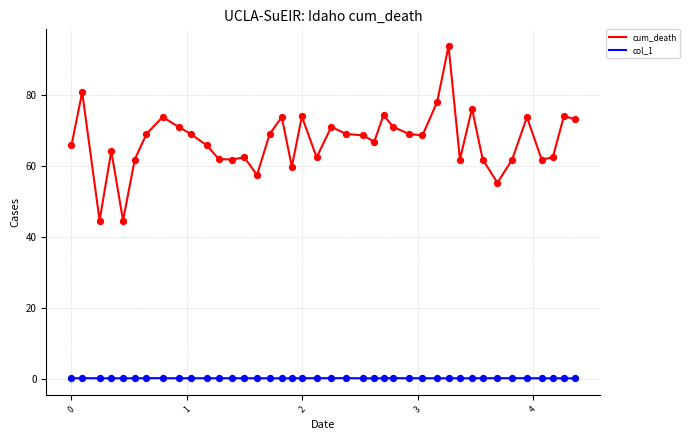

Which series has the widest spread of values?

cum_death